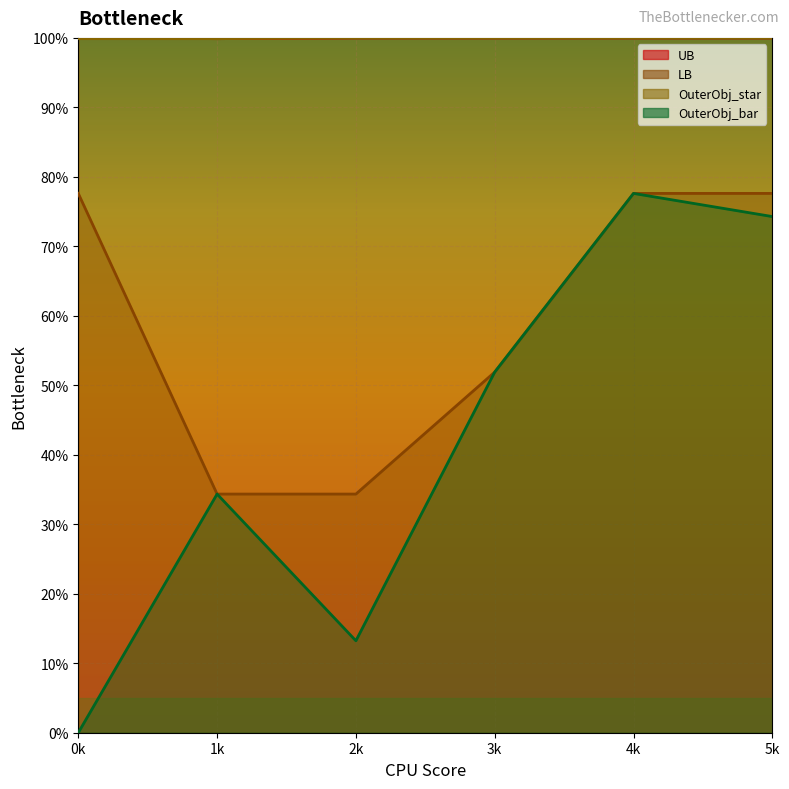

What is the average value of the OuterObj_bar series?

41.9